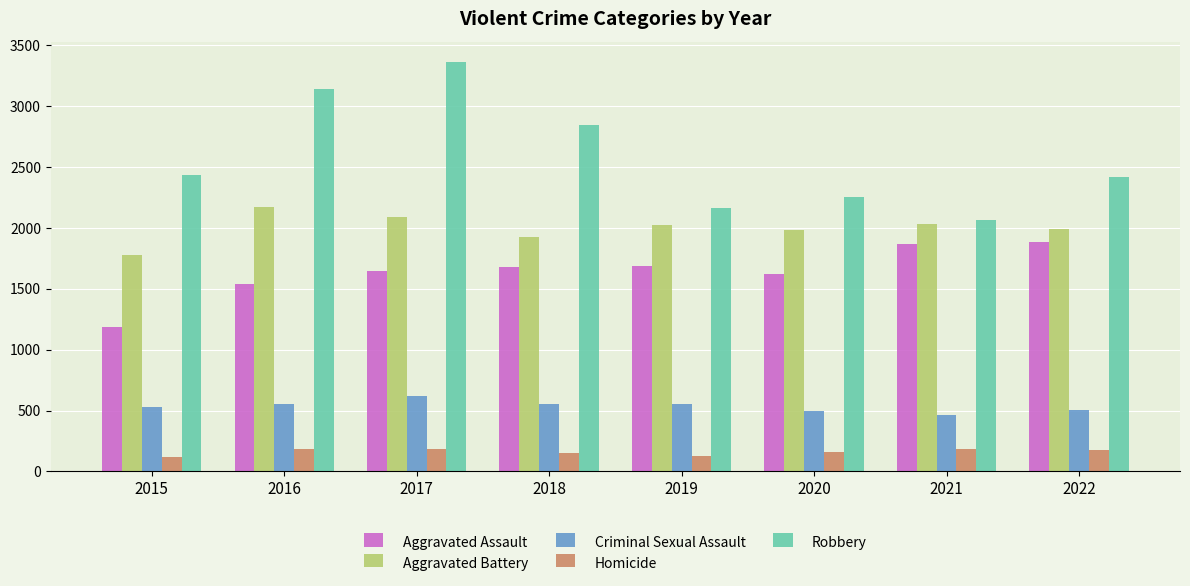

Is the value of Homicide at 2018 greater than the value of Criminal Sexual Assault at 2015?

No